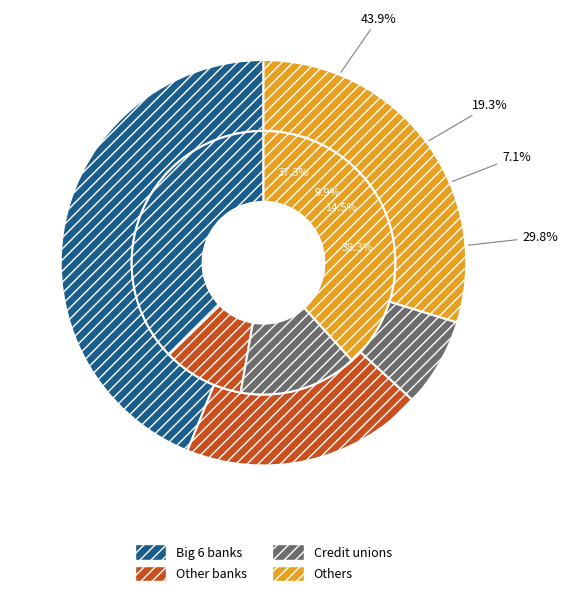

The 1 slice represents 59% of the pie. True or false?

False